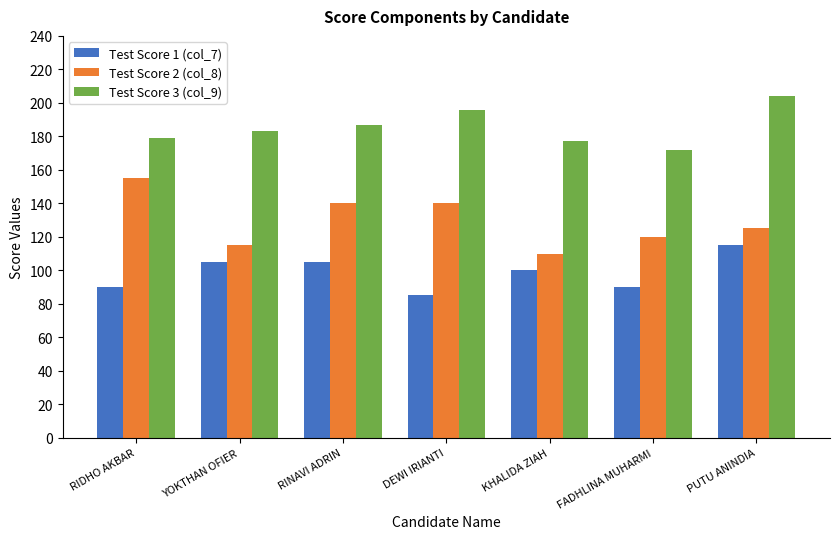

What is the sum of all Test Score 2 (col_8) values?

905